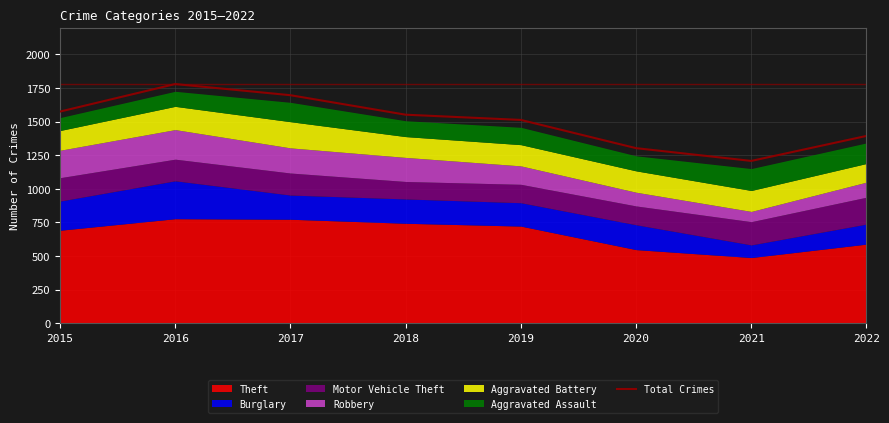

Is it true that Total Crimes equals 1208 at 2021?

True